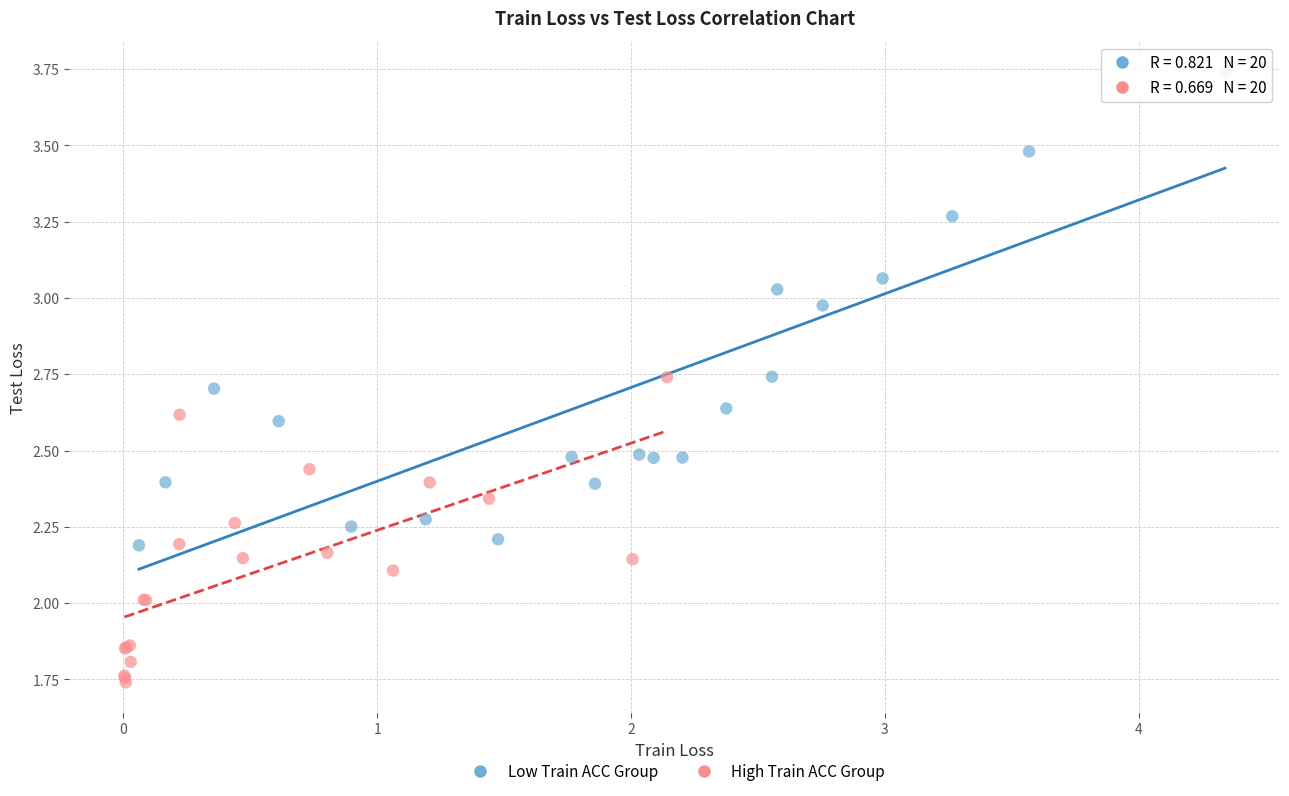

Which series reaches the minimum Y coordinate?

High Train ACC Group